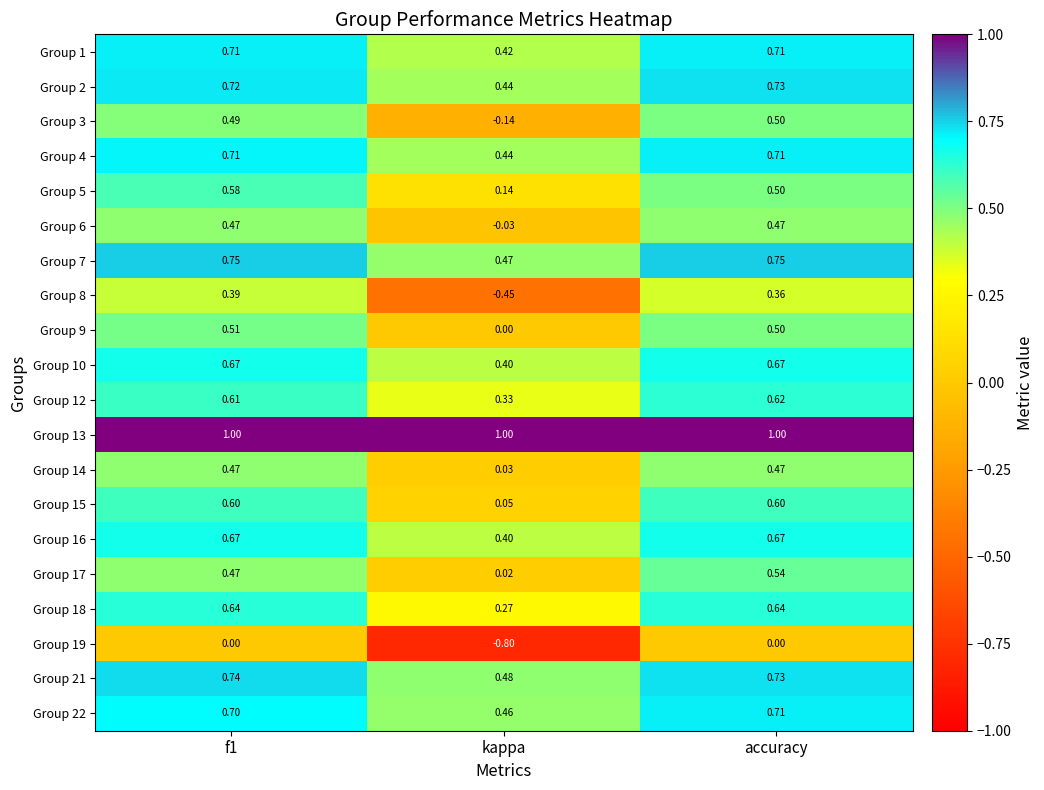

At how many categories does at least one series exceed 0?

3